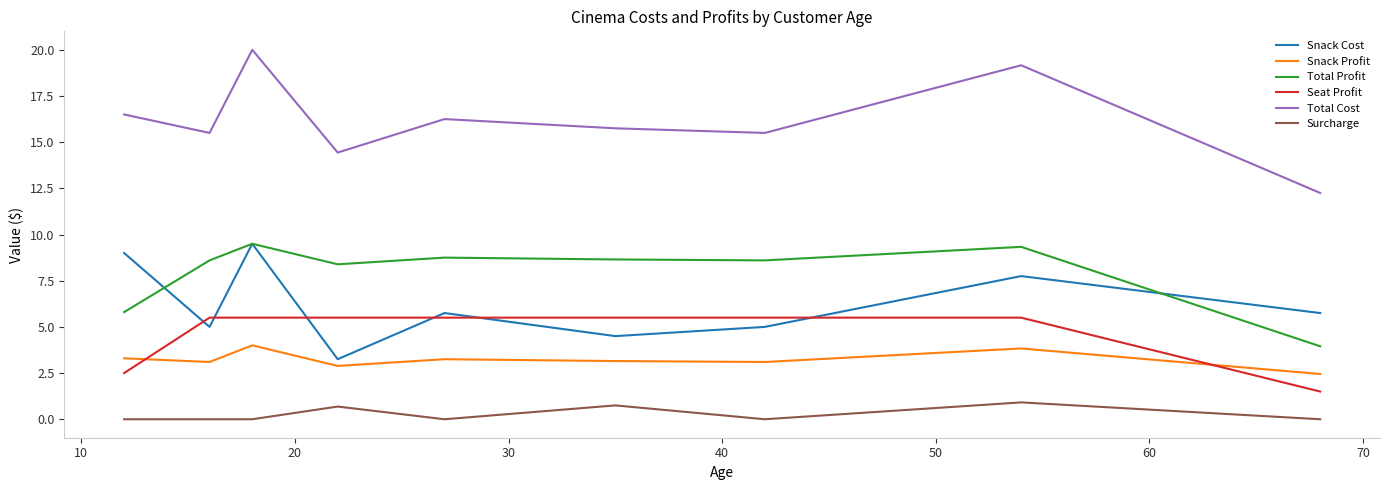

In Total Cost, how many points are lower than both neighbors (excluding endpoints)?

3